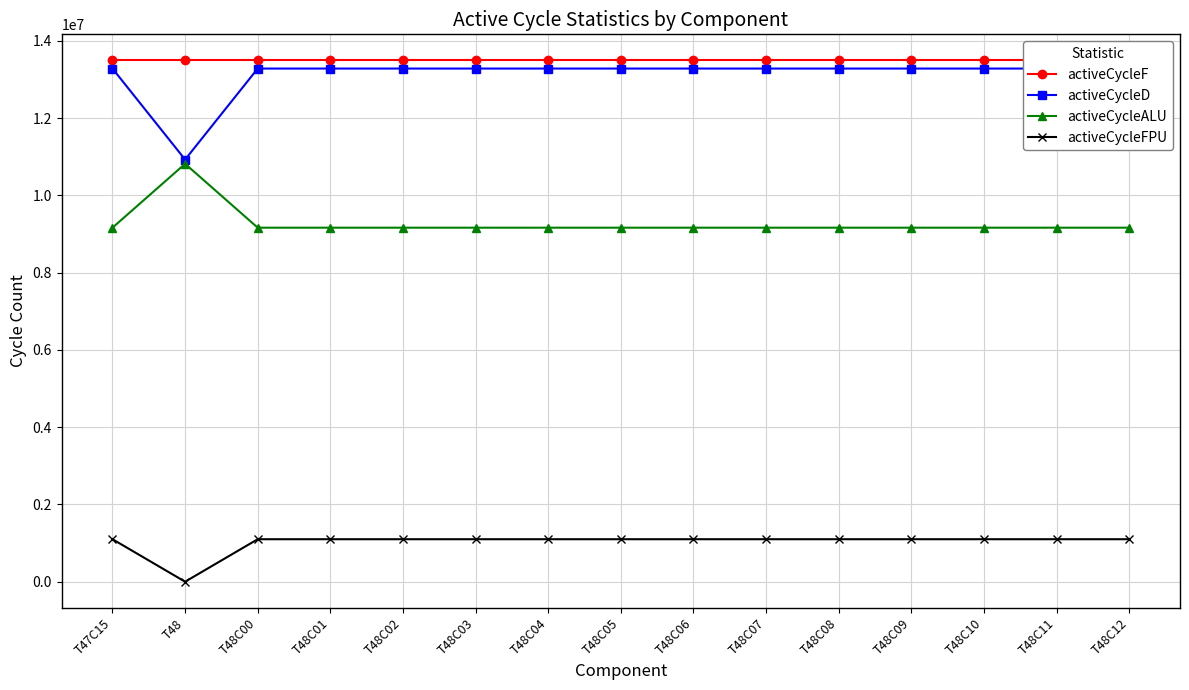

What position from the right is T48C04?

9